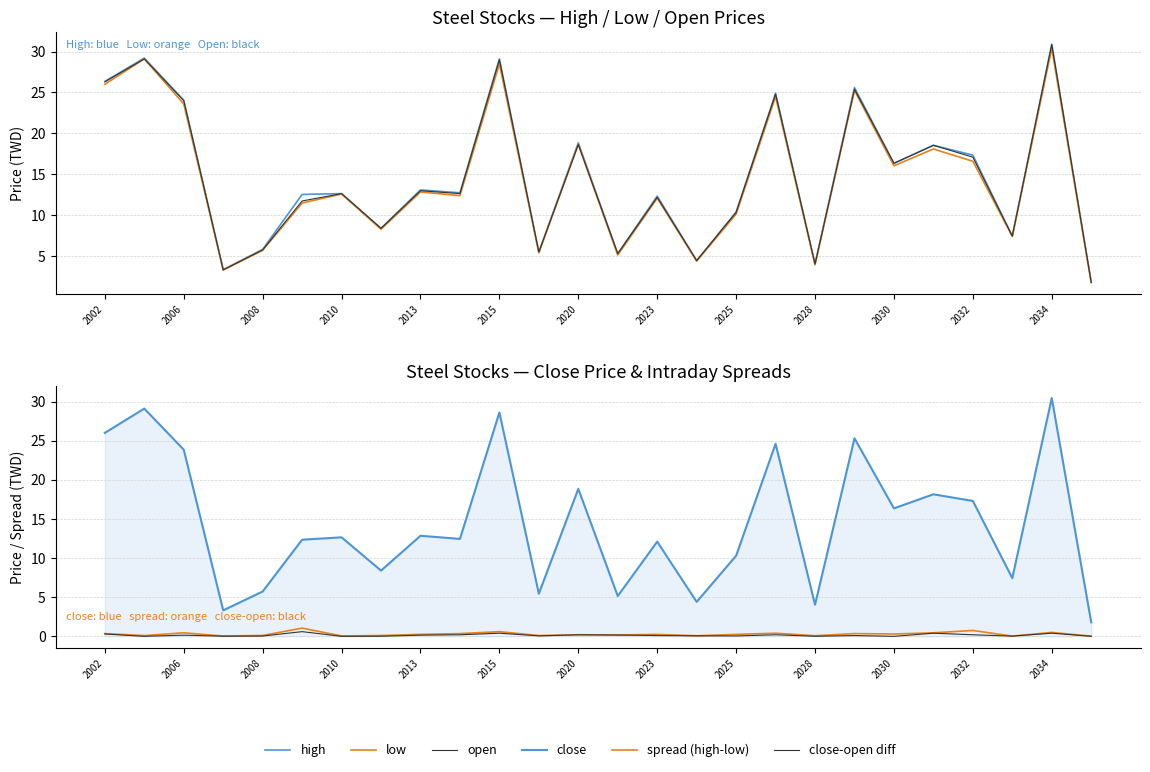

Between 2002 and 23, which is larger?

2002